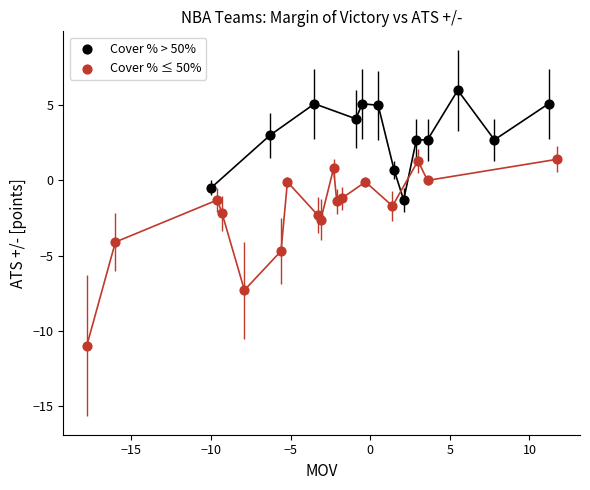

Which series contains the lowest Y value?

Cover % ≤ 50%